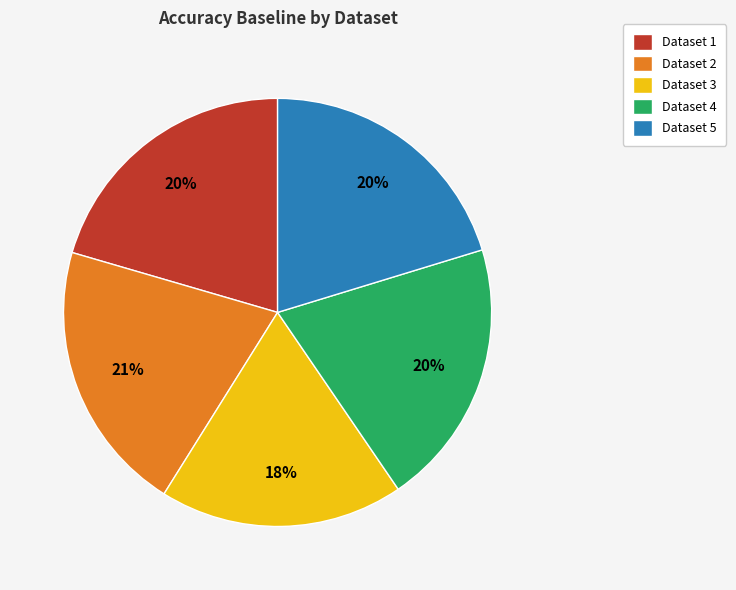

Which slice is the smallest?

Dataset 3